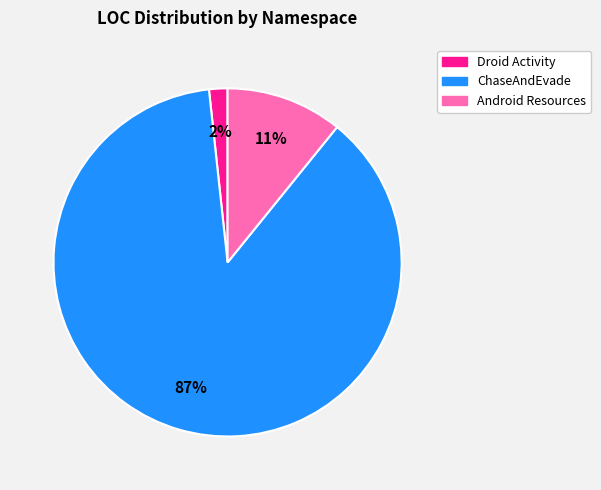

To the nearest percent, what is the average slice percentage?

33%